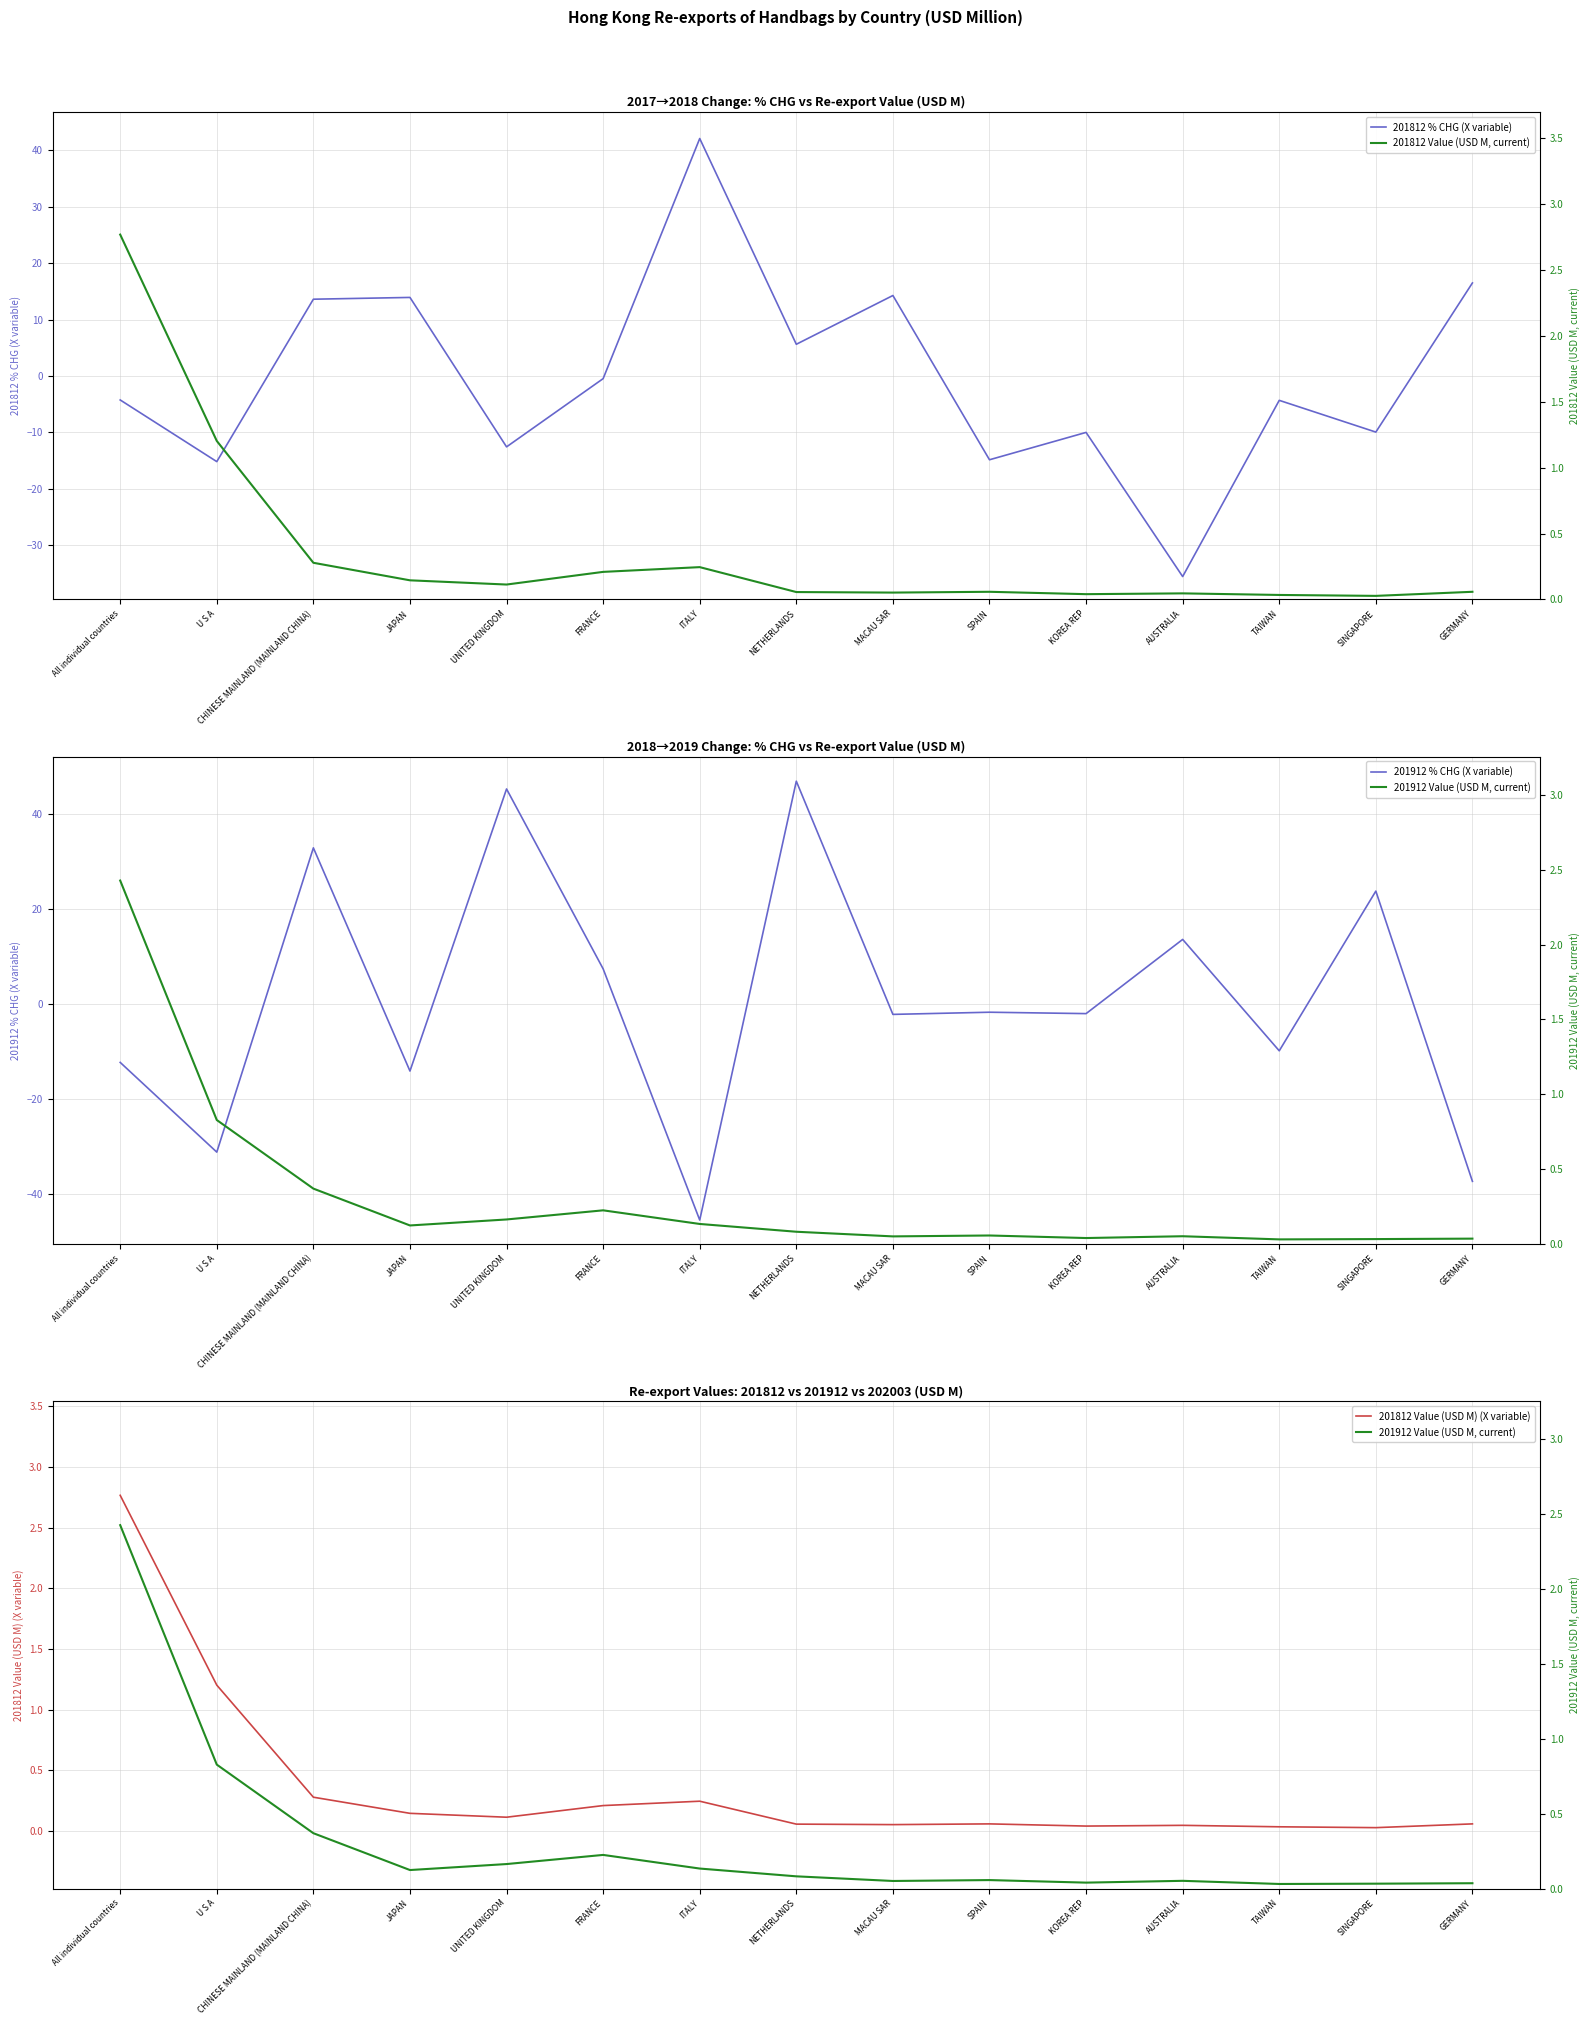

How many lines are shown in the chart?

5